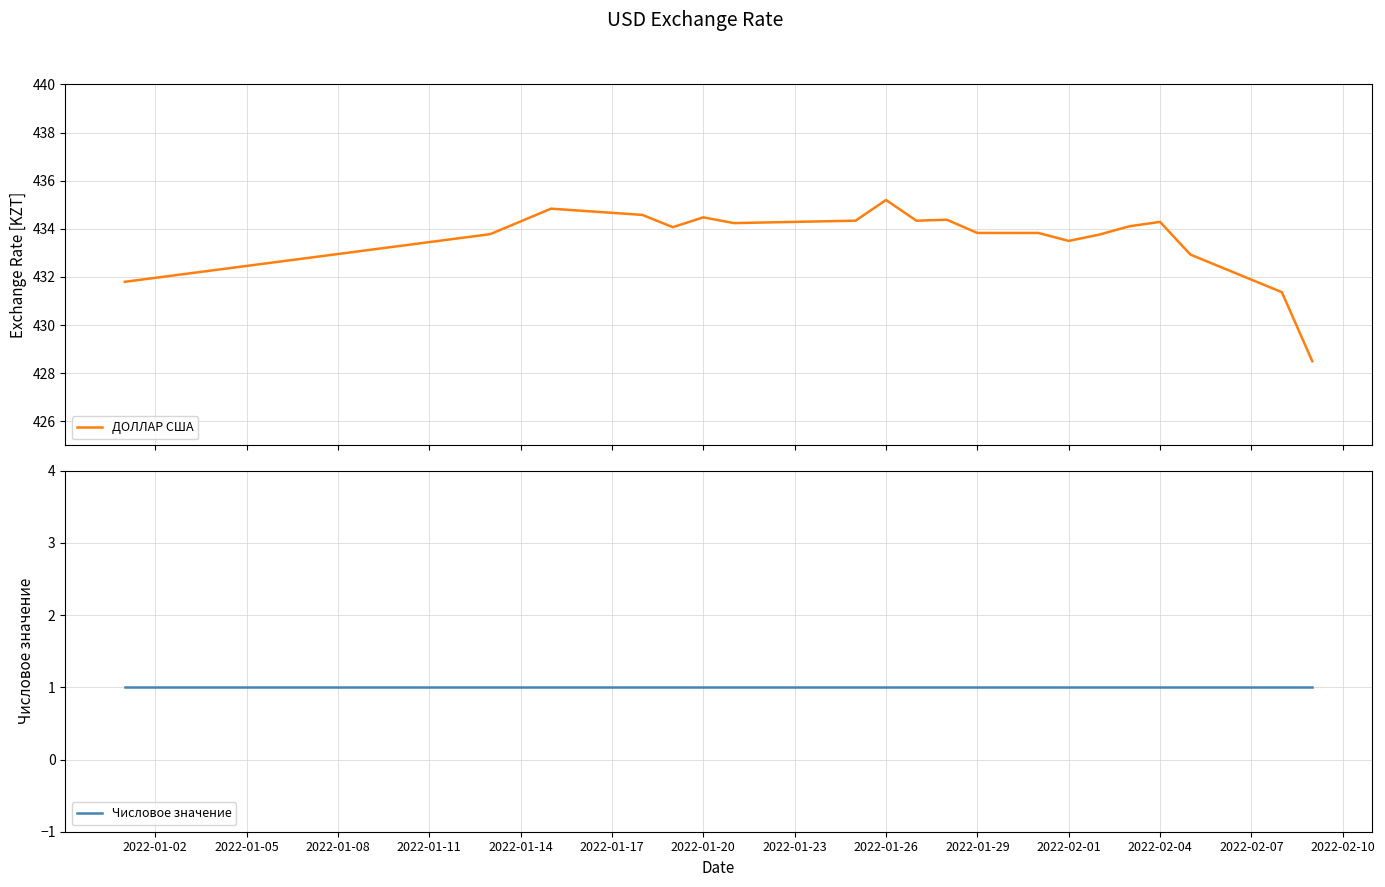

At which category does the chart reach its peak across all series?

2022-01-26